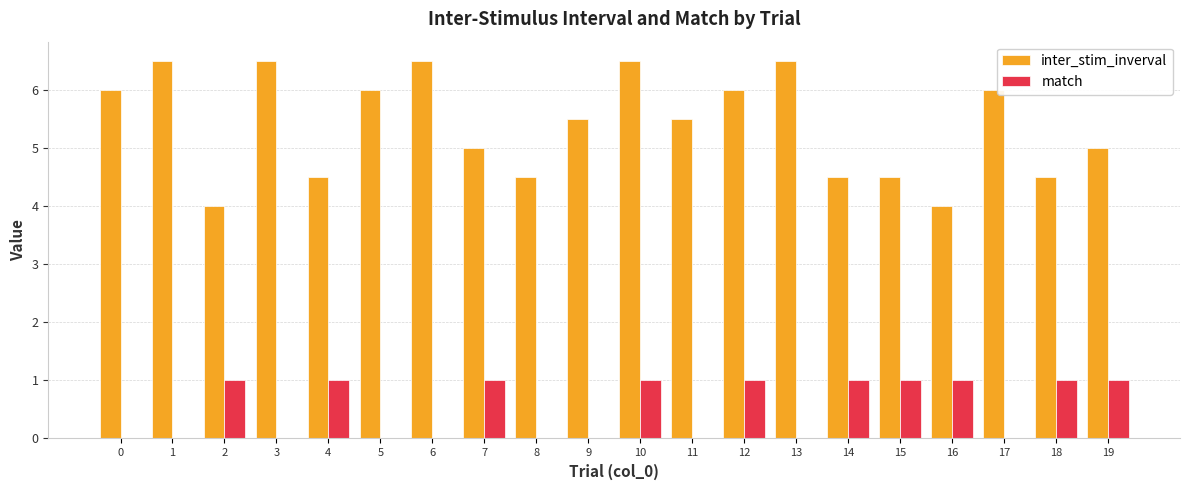

Is the value of inter_stim_inverval at 18 greater than the value of match at 16?

Yes